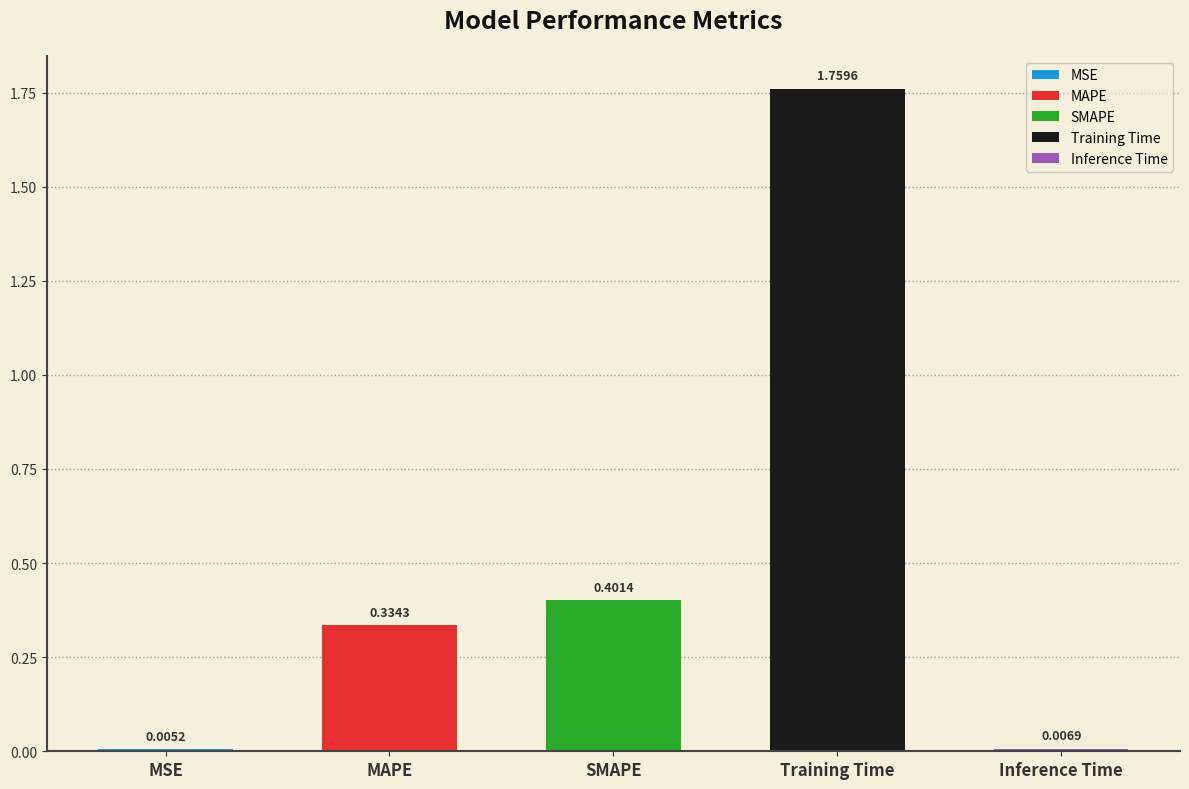

Are the bars horizontal?

No